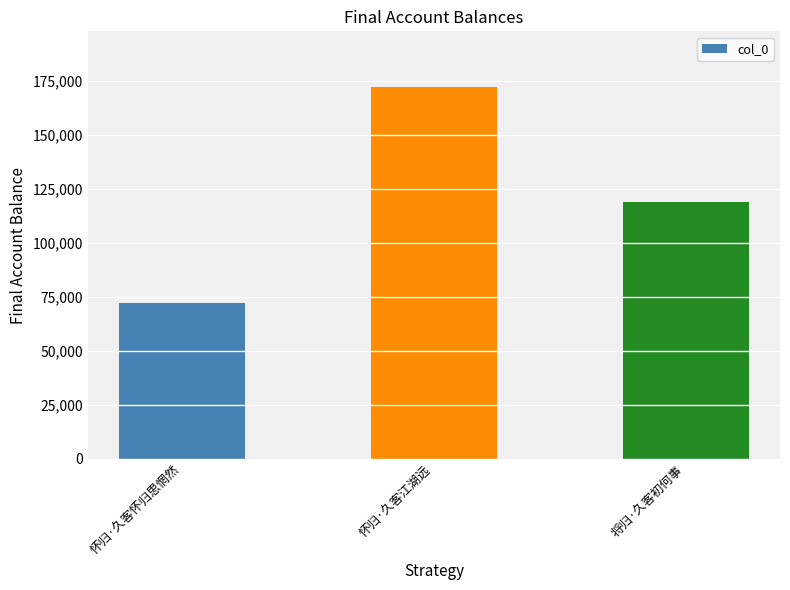

What is the difference between the maximum and minimum values?

99734